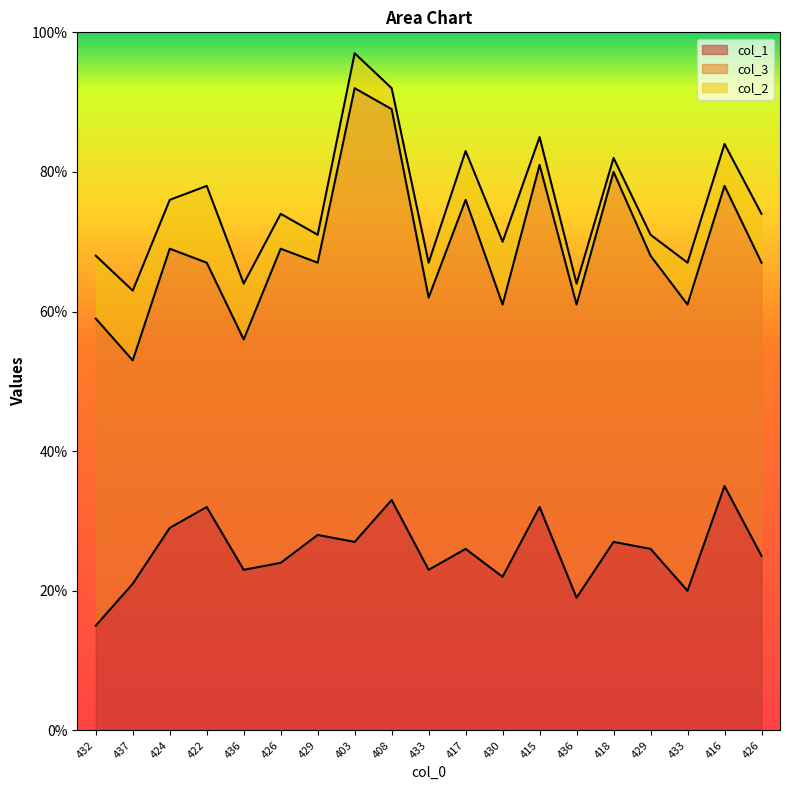

Count the number of data series in this chart.

3